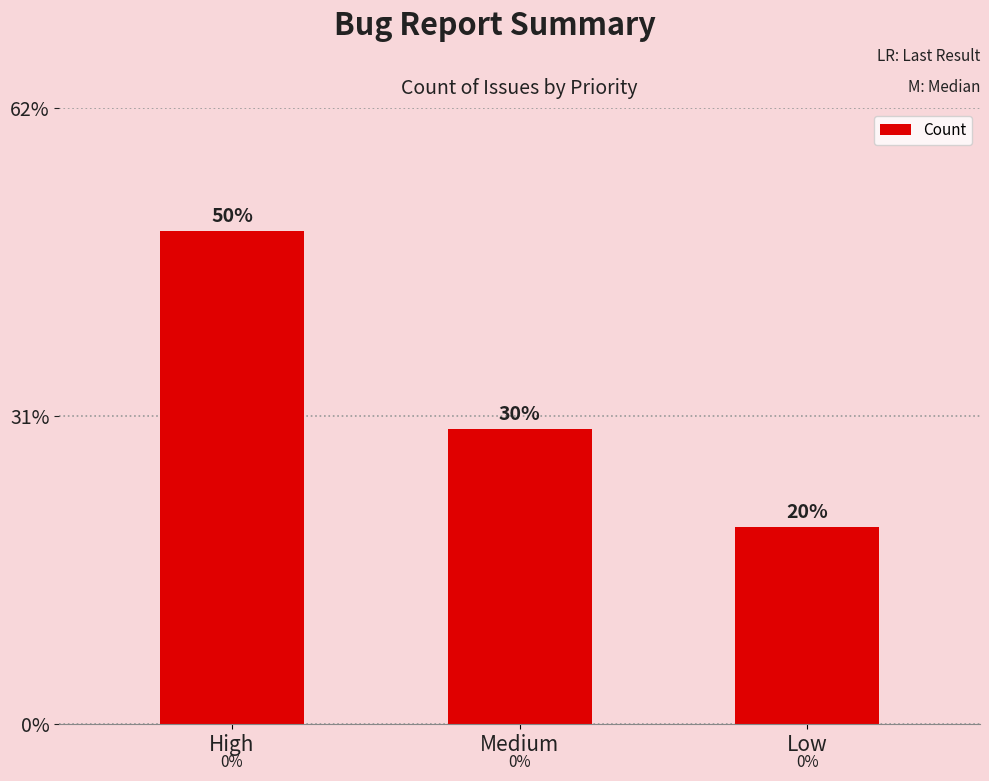

At which category does the chart reach its minimum across all series?

Low